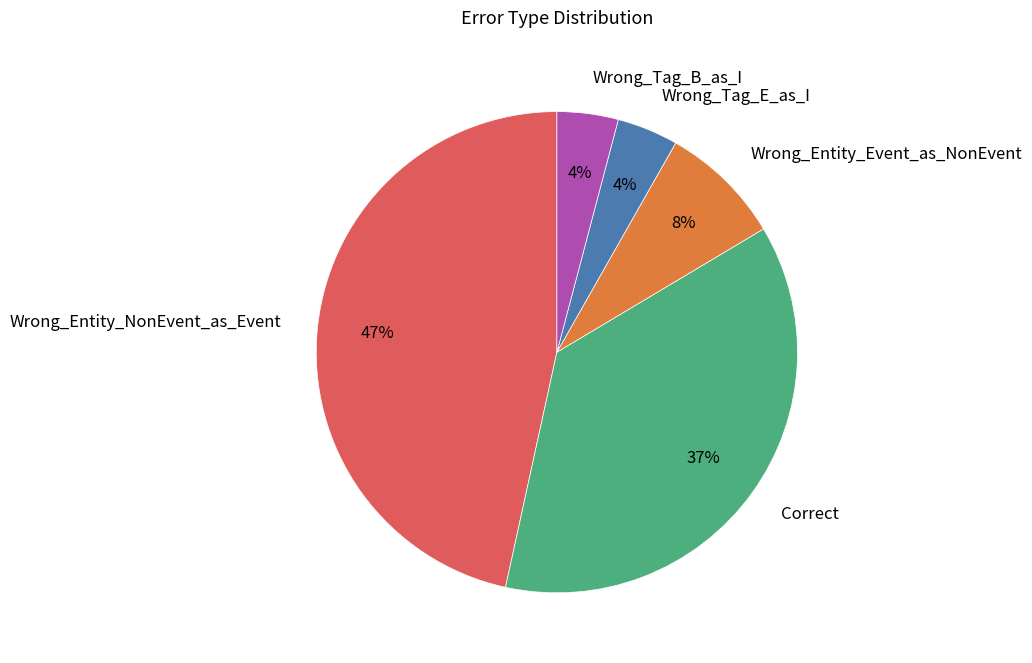

Do Wrong_Tag_B_as_I and Correct together represent more than half of the pie?

No